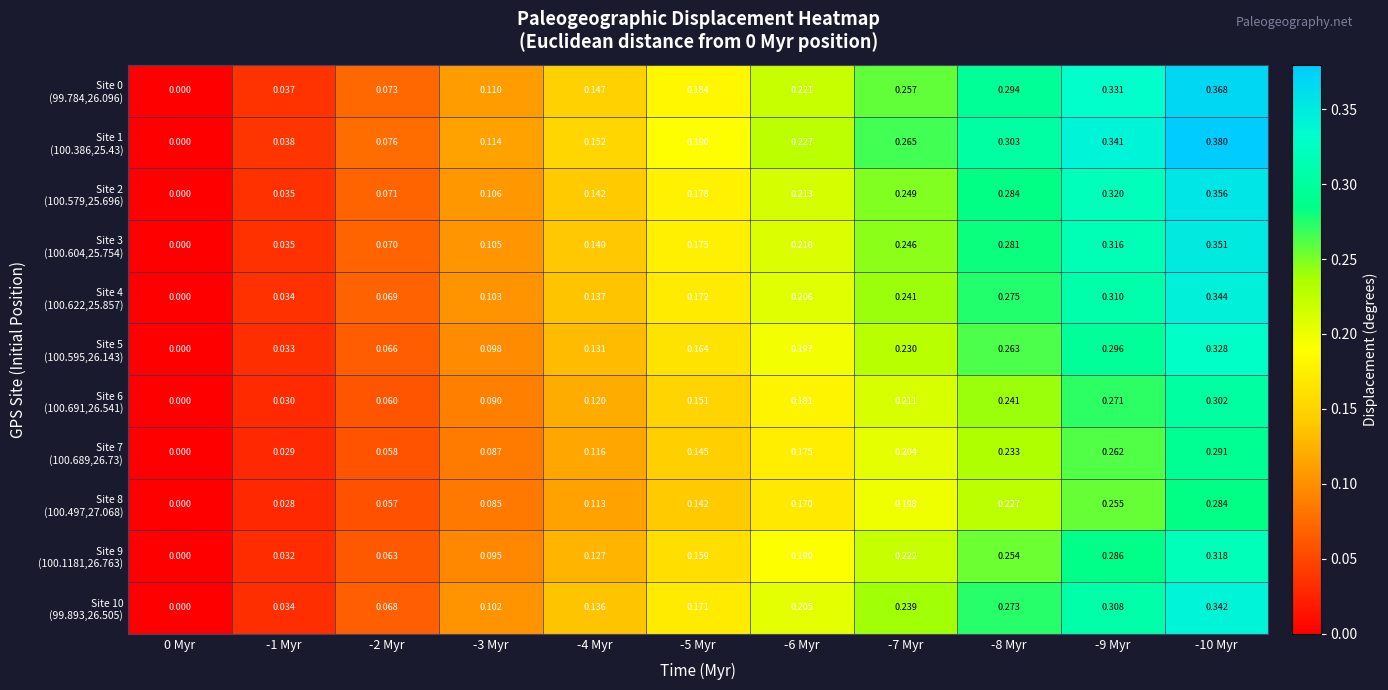

List the series in order of their peak value, lowest first.

Site 8 (100.497,27.068), Site 7 (100.689,26.73), Site 6 (100.691,26.541), Site 9 (100.1181,26.763), Site 5 (100.595,26.143), Site 10 (99.893,26.505), Site 4 (100.622,25.857), Site 3 (100.604,25.754), Site 2 (100.579,25.696), Site 0 (99.784,26.096), Site 1 (100.386,25.43)